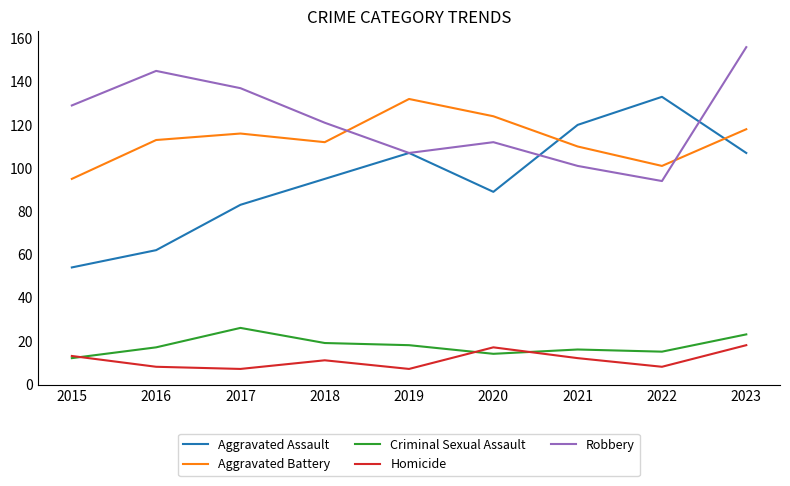

After their last crossing, which series has the higher values: Aggravated Assault or Aggravated Battery?

Aggravated Battery